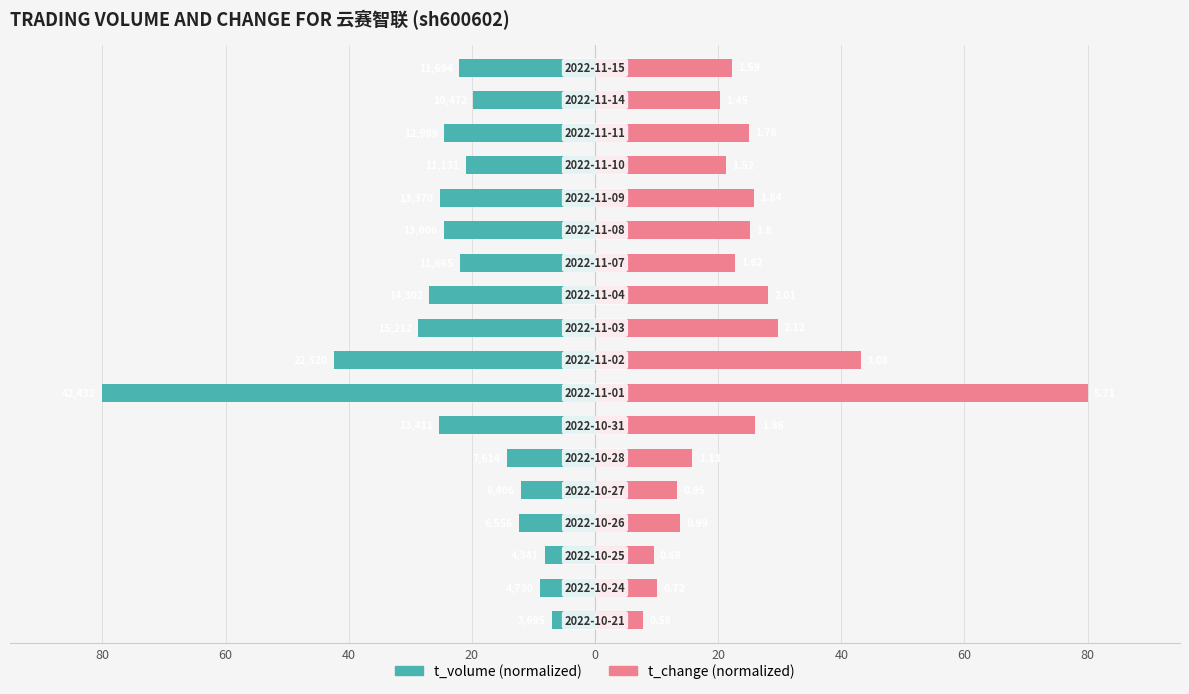

How many data points in t_volume are less than -21?

10